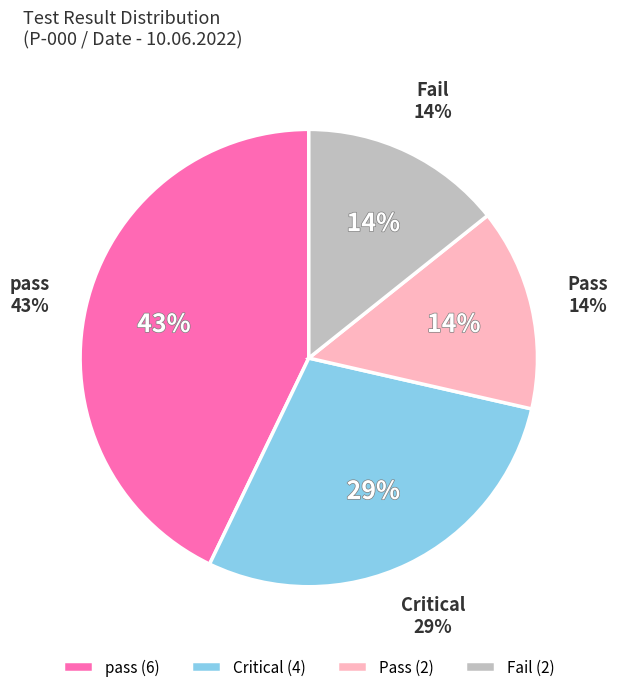

True or false: Pass accounts for 14% of the total.

True